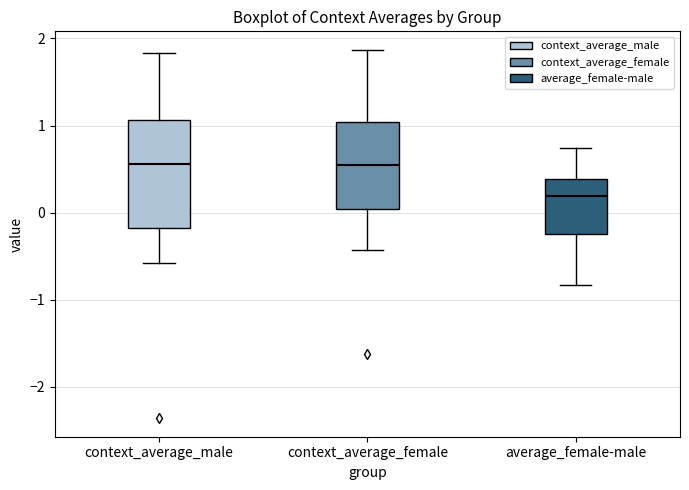

Which box's median line is the lowest?

average_female-male